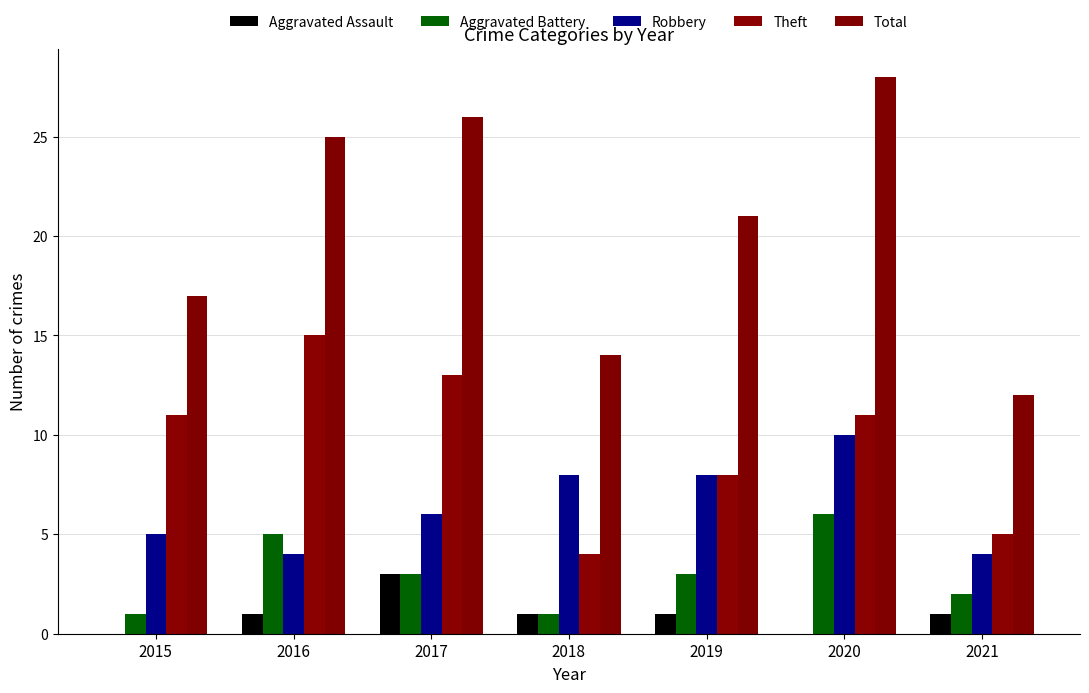

Reading right to left, extract all data points from this chart.

Aggravated Assault: 2021=1	2020=0	2019=1	2018=1	2017=3	2016=1	2015=0
Aggravated Battery: 2021=2	2020=6	2019=3	2018=1	2017=3	2016=5	2015=1
Robbery: 2021=4	2020=10	2019=8	2018=8	2017=6	2016=4	2015=5
Theft: 2021=5	2020=11	2019=8	2018=4	2017=13	2016=15	2015=11
Total: 2021=12	2020=28	2019=21	2018=14	2017=26	2016=25	2015=17